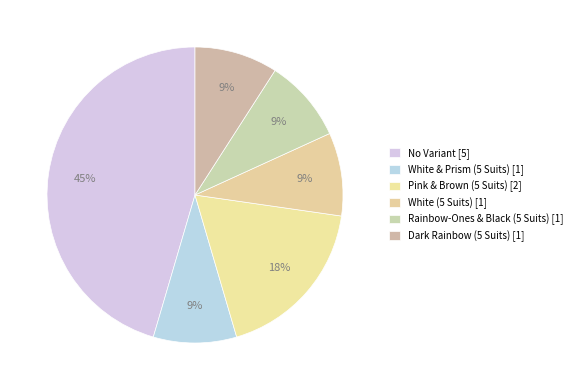

What is the smallest slice in the pie chart?

White & Prism (5 Suits)